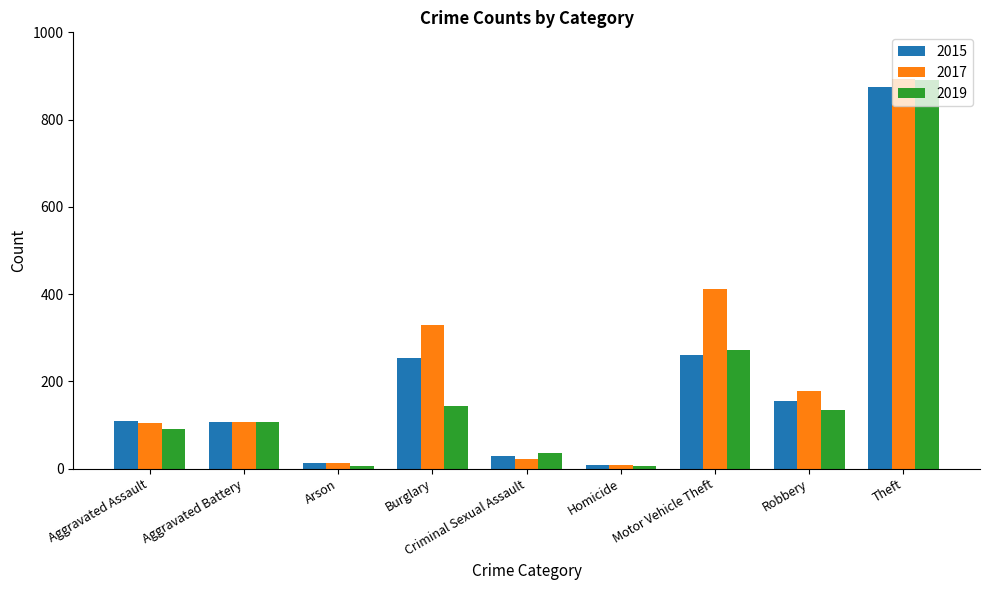

Is it true that 2017 equals 105 at Aggravated Assault?

True